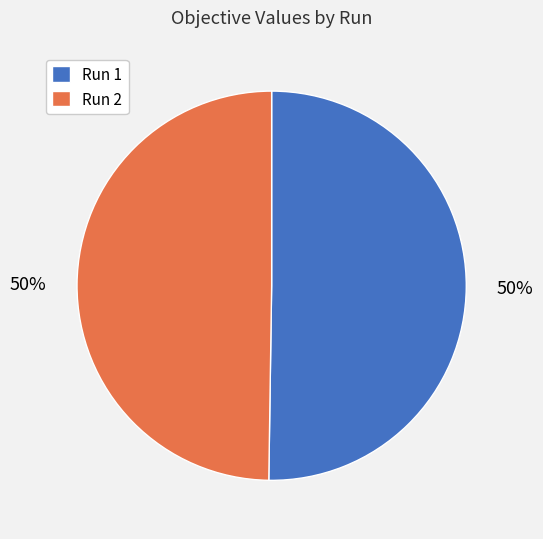

To the nearest percent, what is the combined percentage of Run 1 and Run 2?

100%